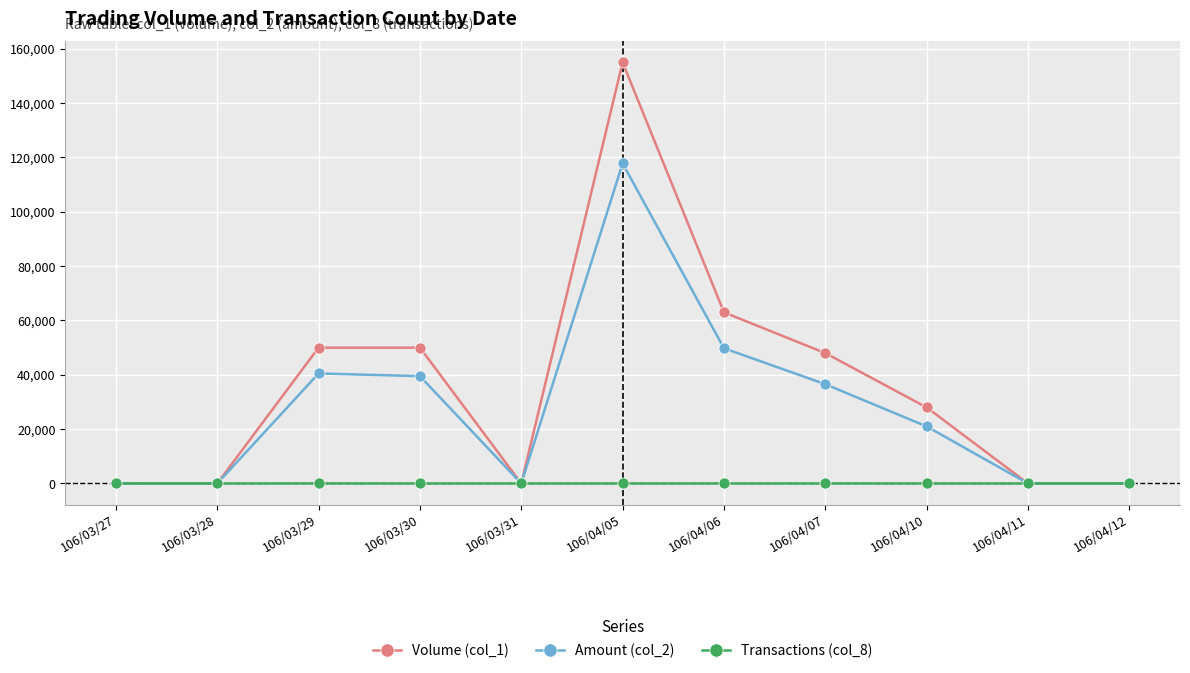

At which label is Volume (col_1) closest to 77500?

106/04/06